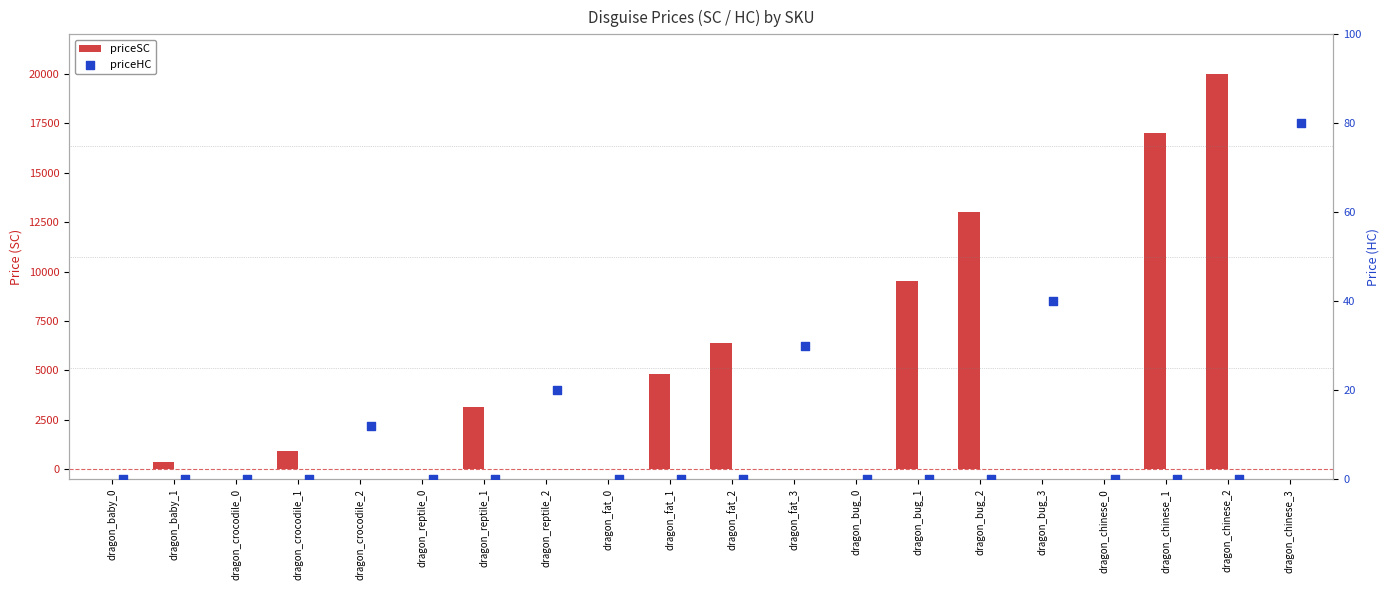

At which category is the sum across all series the highest?

dragon_chinese_2